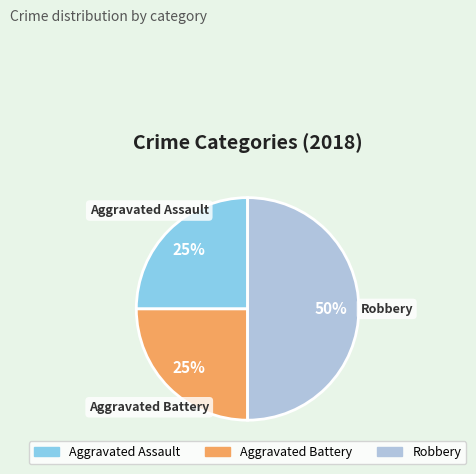

What is the ratio of the value at Aggravated Assault to the value at Robbery?

0.5